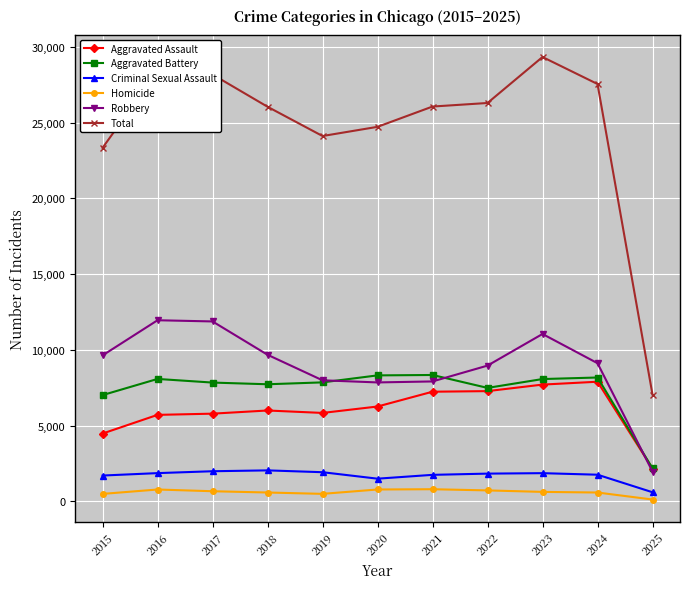

What is the value of the Criminal Sexual Assault point at the 7th from the left?

1754